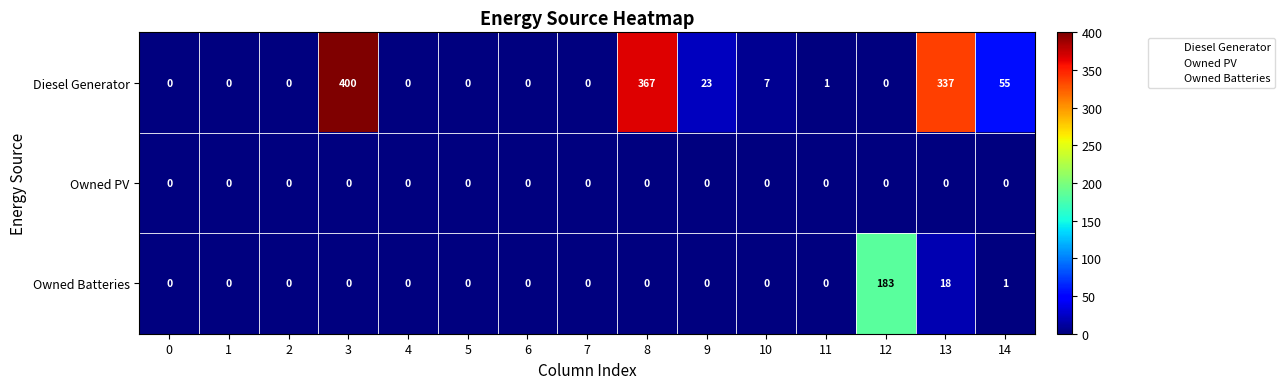

The Owned Batteries series shows 75 at 2. True or false?

False